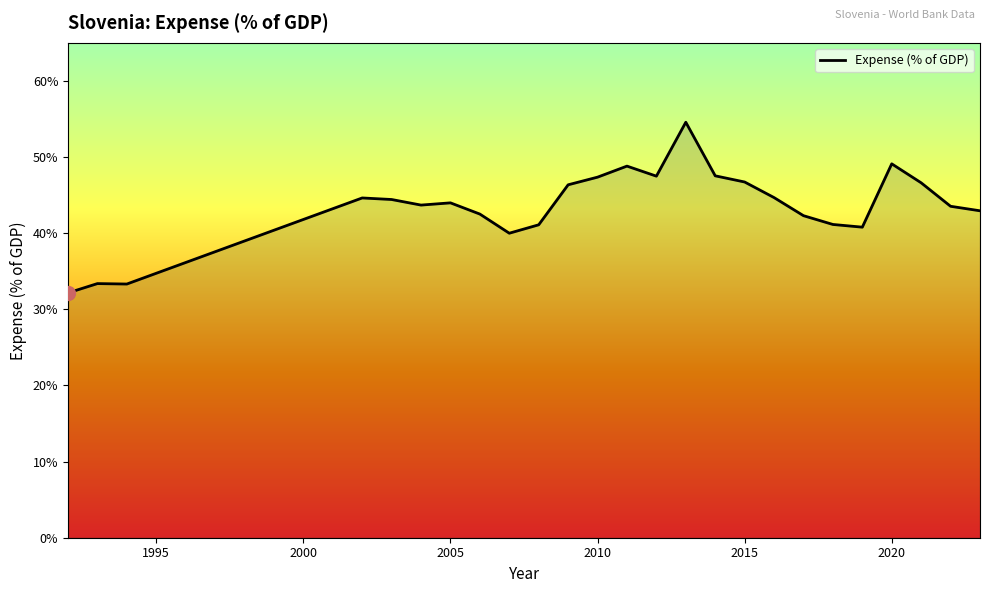

What is the greatest value displayed?

54.6